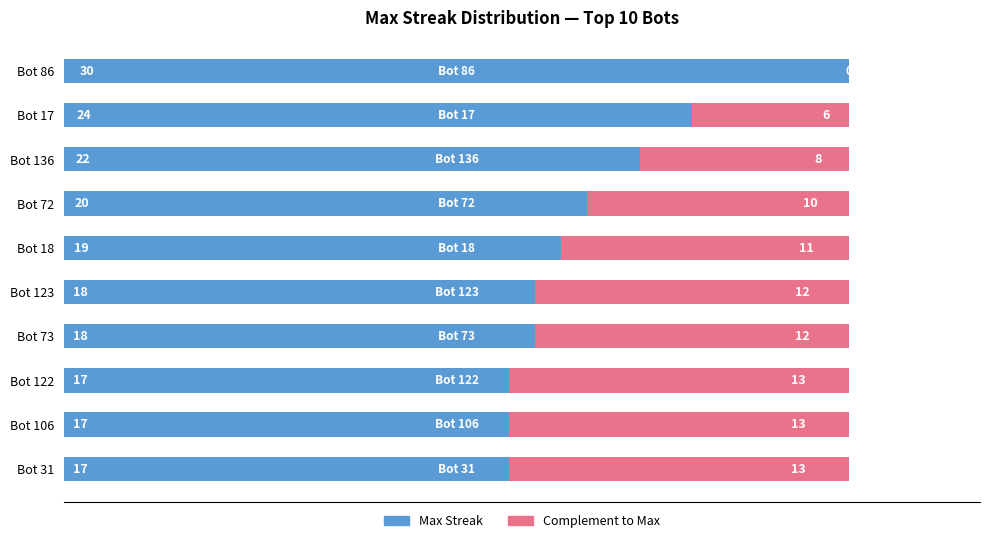

What is the total value across all series at Bot 123?

30